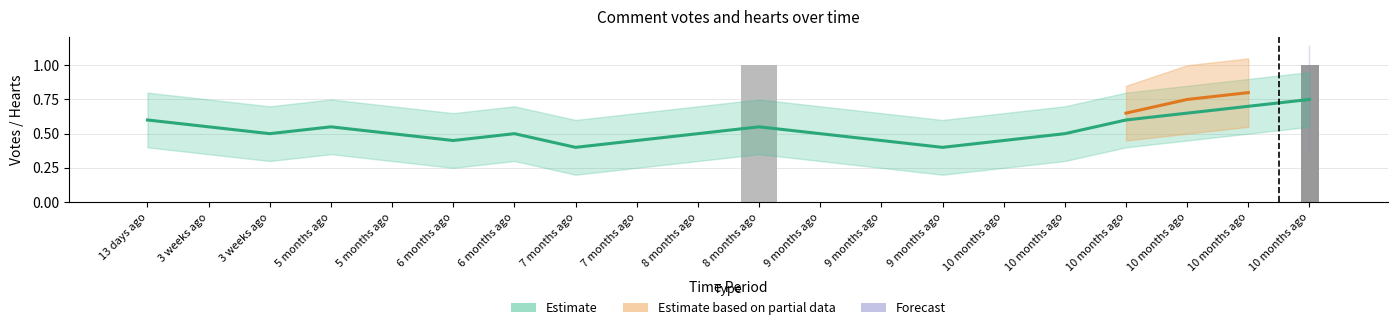

Is it true that votes equals -1 at 13 days ago?

False